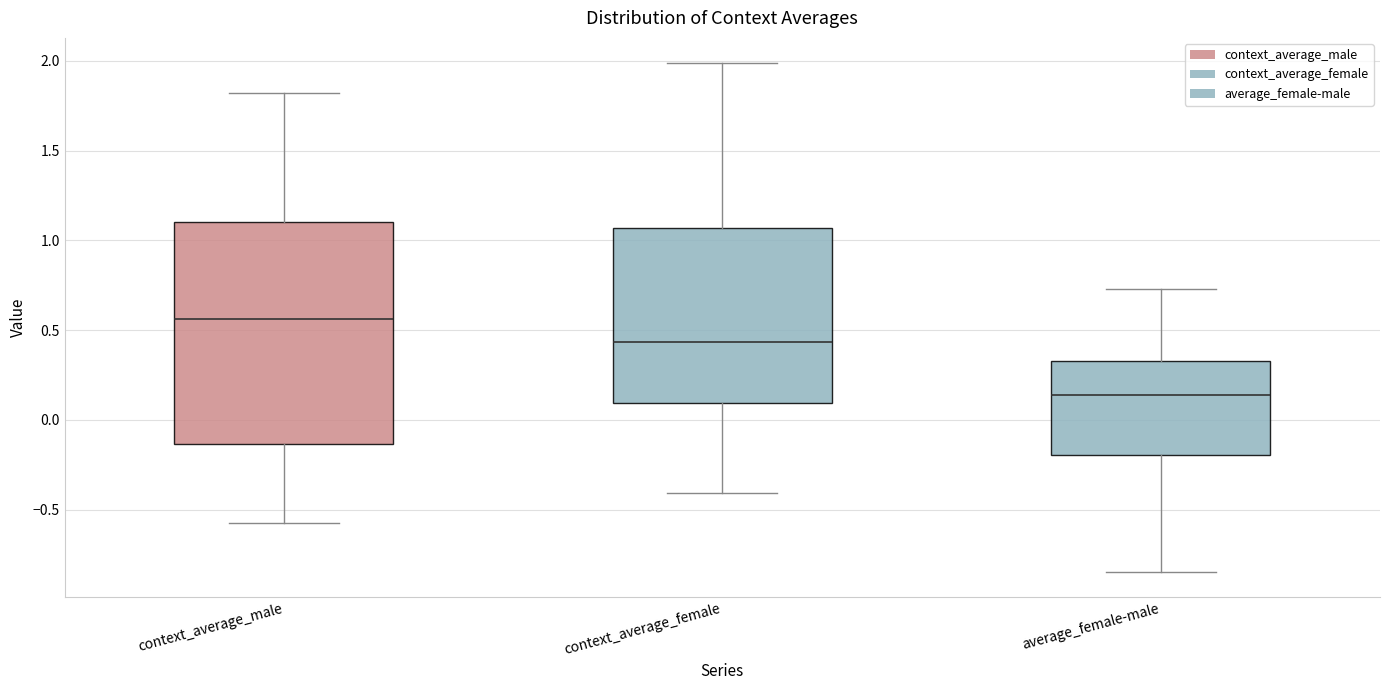

Reading left to right, transcribe this box plot: for each box, give where its median line is, the range the box spans, and where its two whiskers end, as read against the y-axis. The values are not printed on the chart, so give them approximately, as read against the axis.

context_average_male: median 0.55, box -0.15 to 1.10, whiskers -0.60 to 1.80
context_average_female: median 0.45, box 0.10 to 1.05, whiskers -0.40 to 2.00
average_female-male: median 0.15, box -0.20 to 0.35, whiskers -0.85 to 0.75